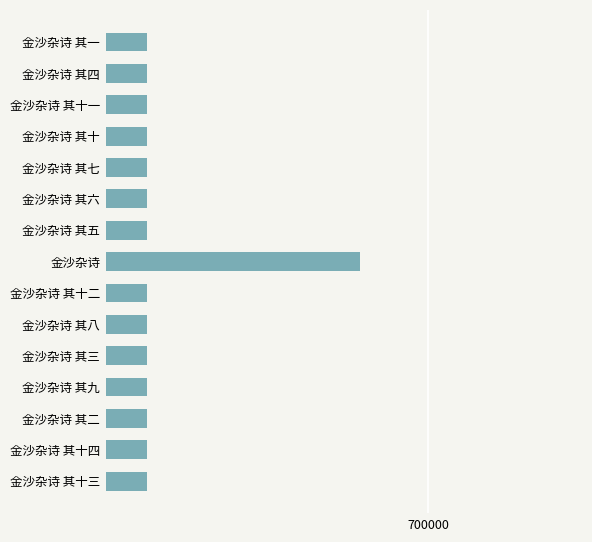

Are the bars horizontal?

Yes